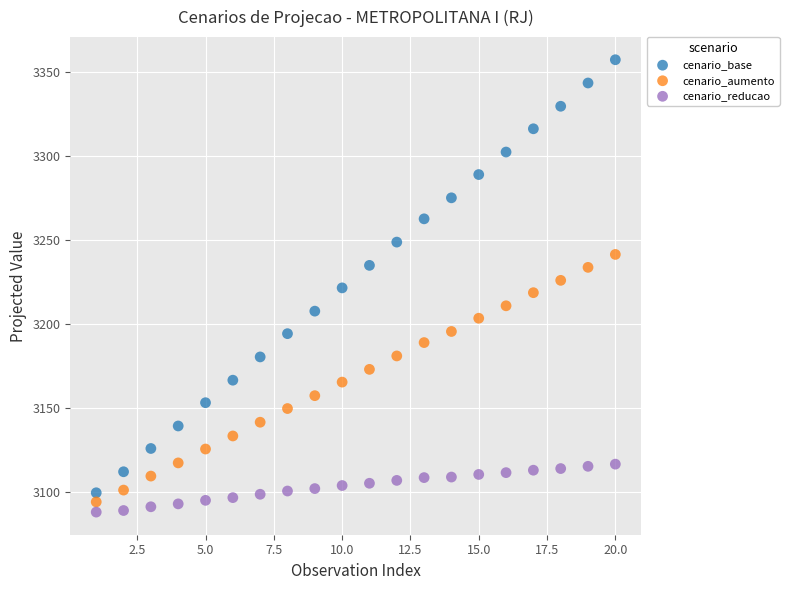

What are all the series names shown in the legend?

cenario_base, cenario_aumento, cenario_reducao